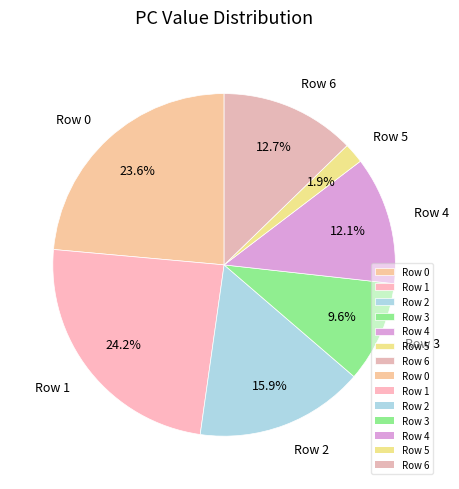

How many segments does this pie chart have?

7